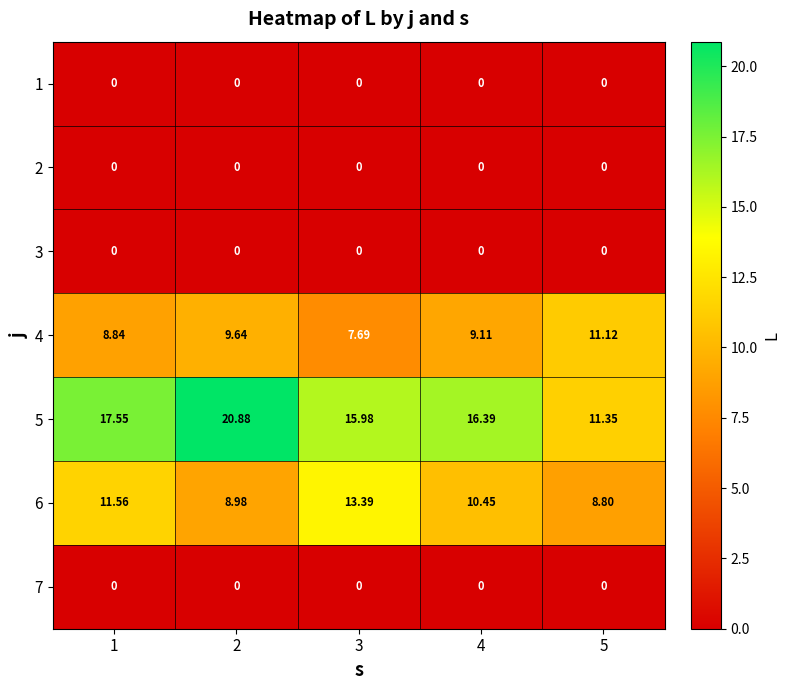

Is the value of 4 at 1 greater than the value of 7 at 2?

Yes